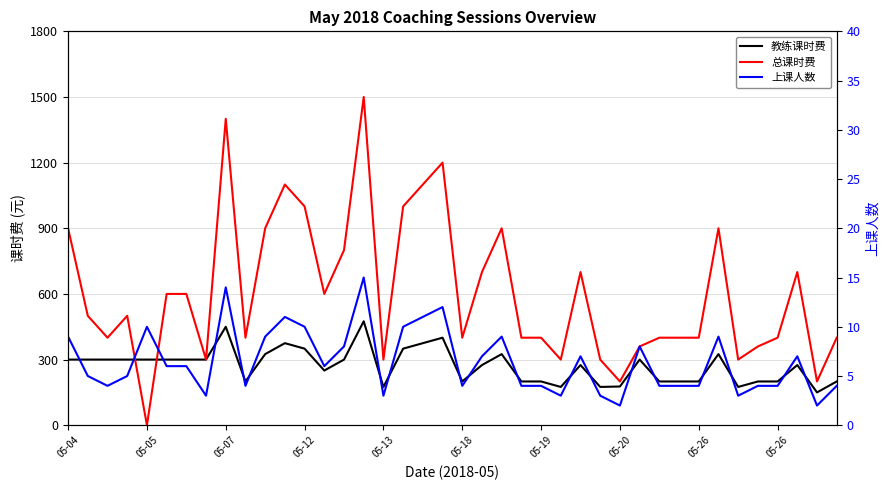

Does the chart display data point markers on the line(s)?

No